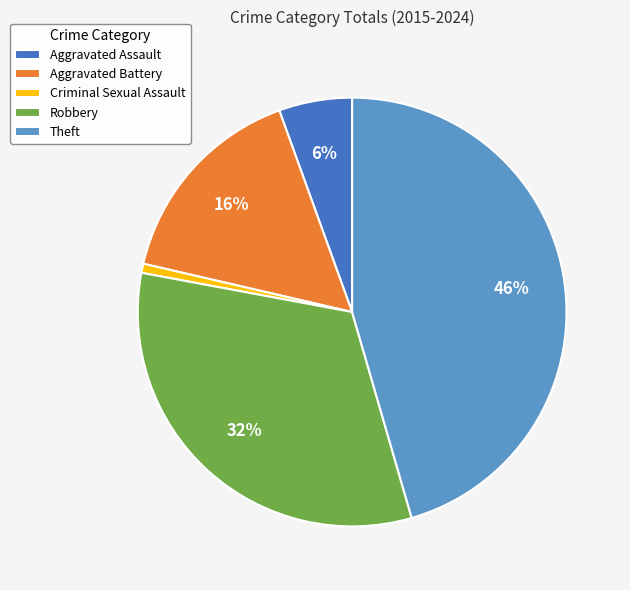

Between Aggravated Battery and Criminal Sexual Assault, which is larger?

Aggravated Battery